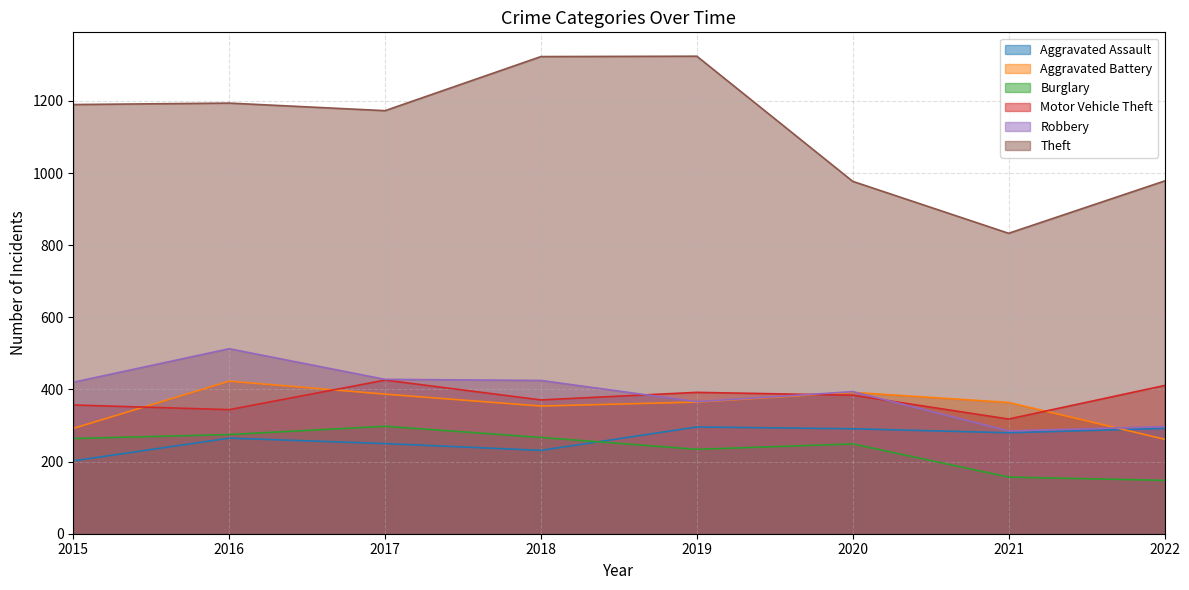

At which category does Theft reach its first local valley?

2017